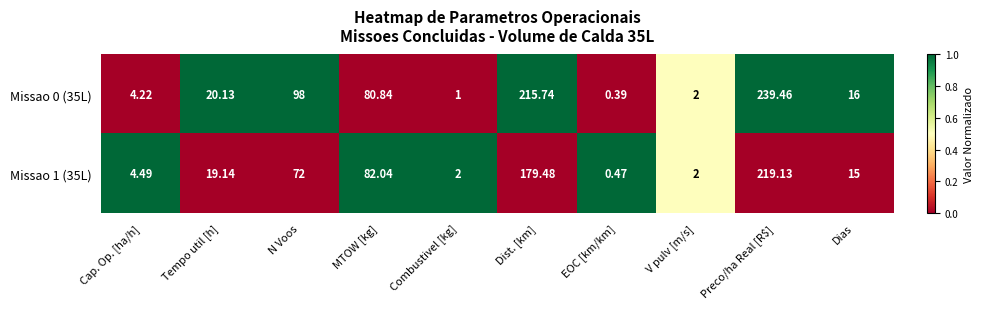

Which label corresponds to the smallest value in the chart?

EOC [km/km]